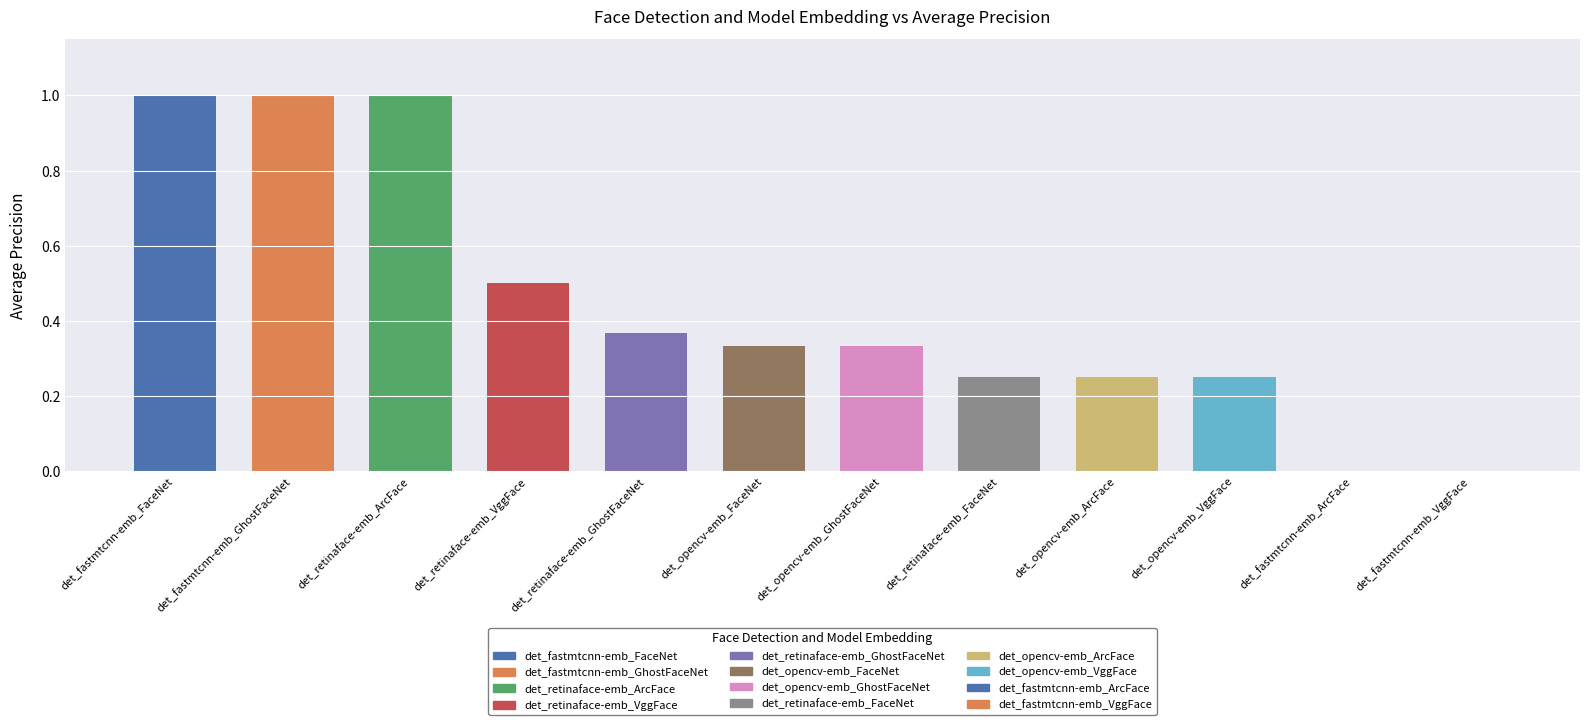

The chart shows a value of 0.3 at det_fastmtcnn-emb_VggFace. True or false?

False